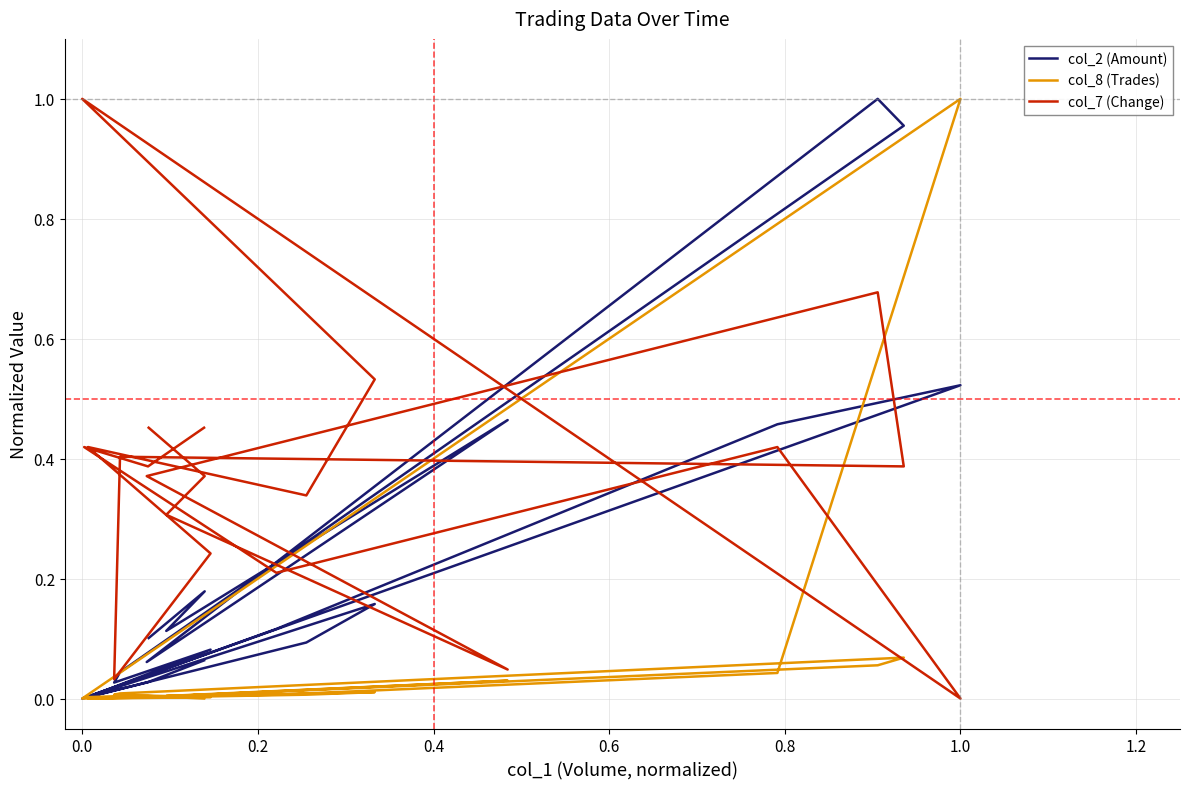

Where do col_2 (Amount) and col_7 (Change) first cross each other?

0.2 and 0.4